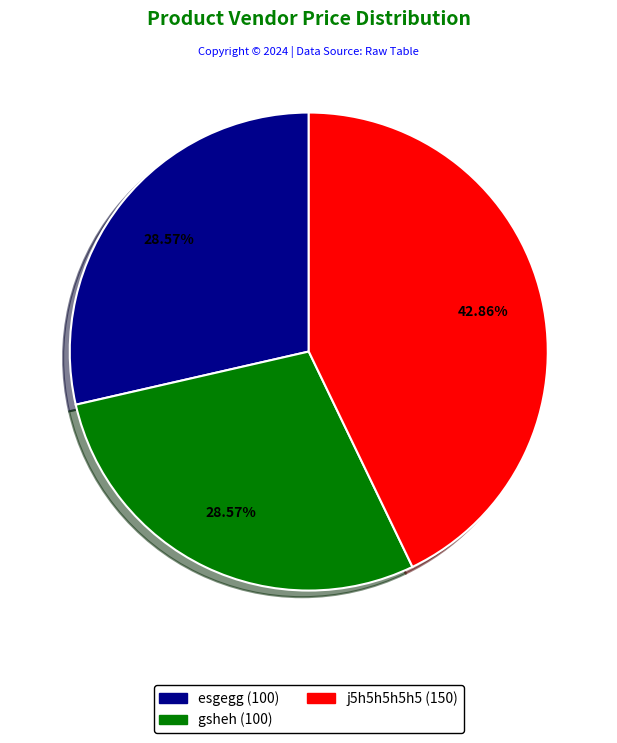

Does gsheh account for over 50% of the chart?

No